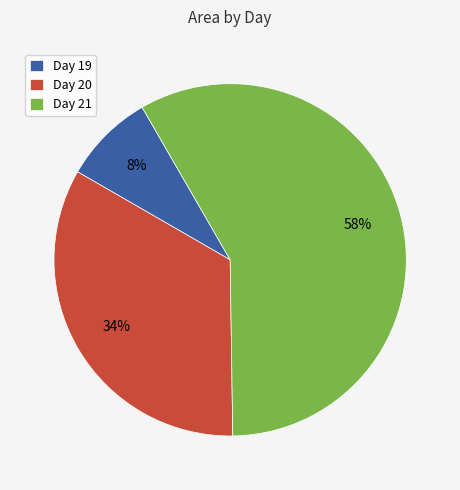

To the nearest percent, what percentage of the pie is Day 19?

8%